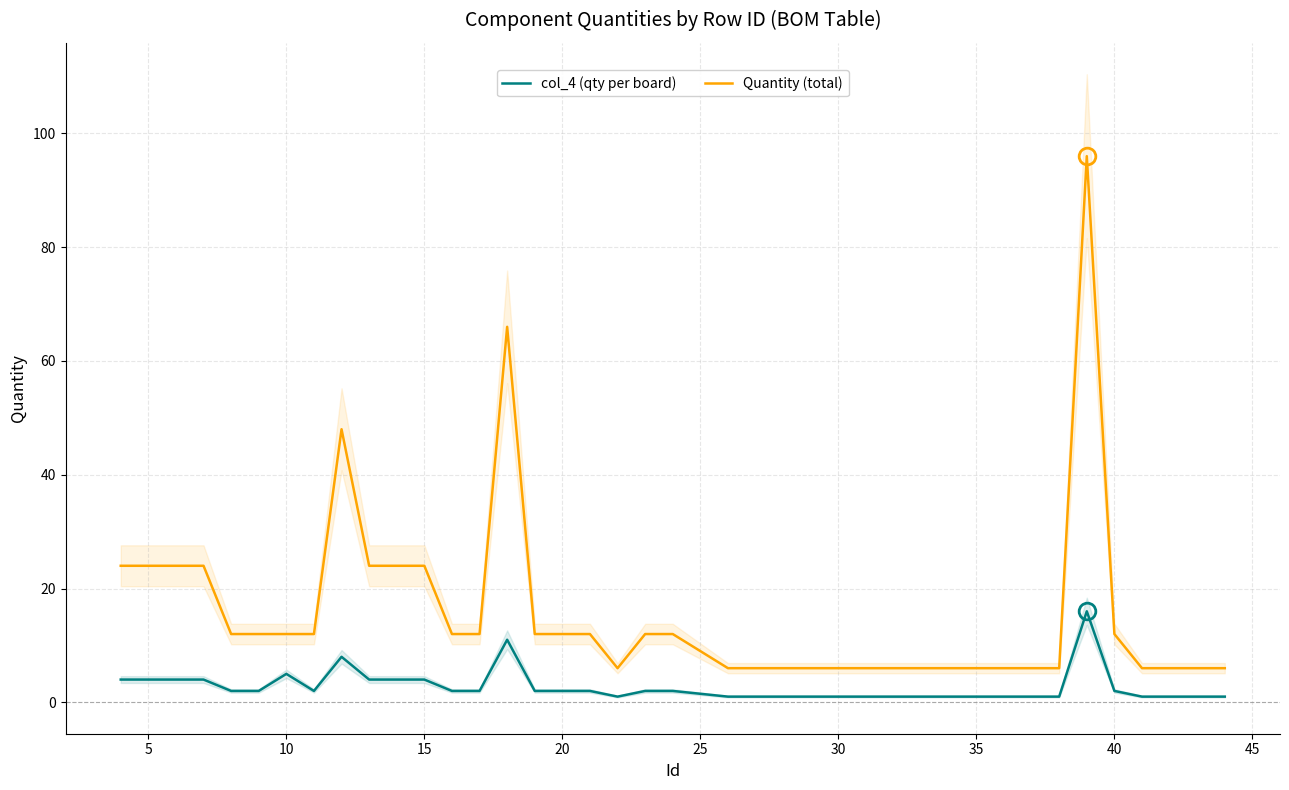

What is the sum of all col_4 (qty per board) values?

108